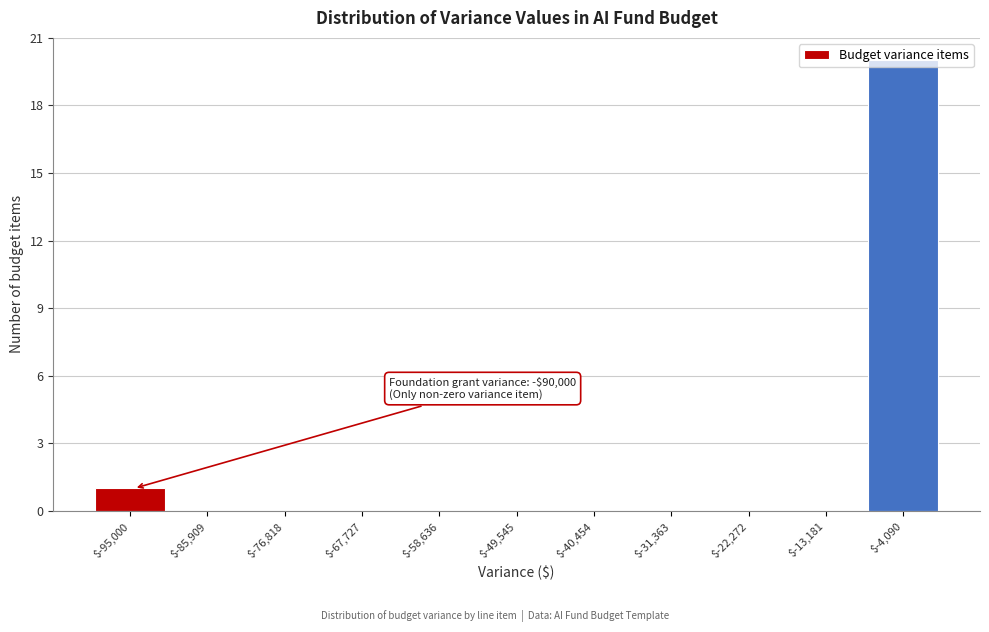

What is the sum of all values?

21